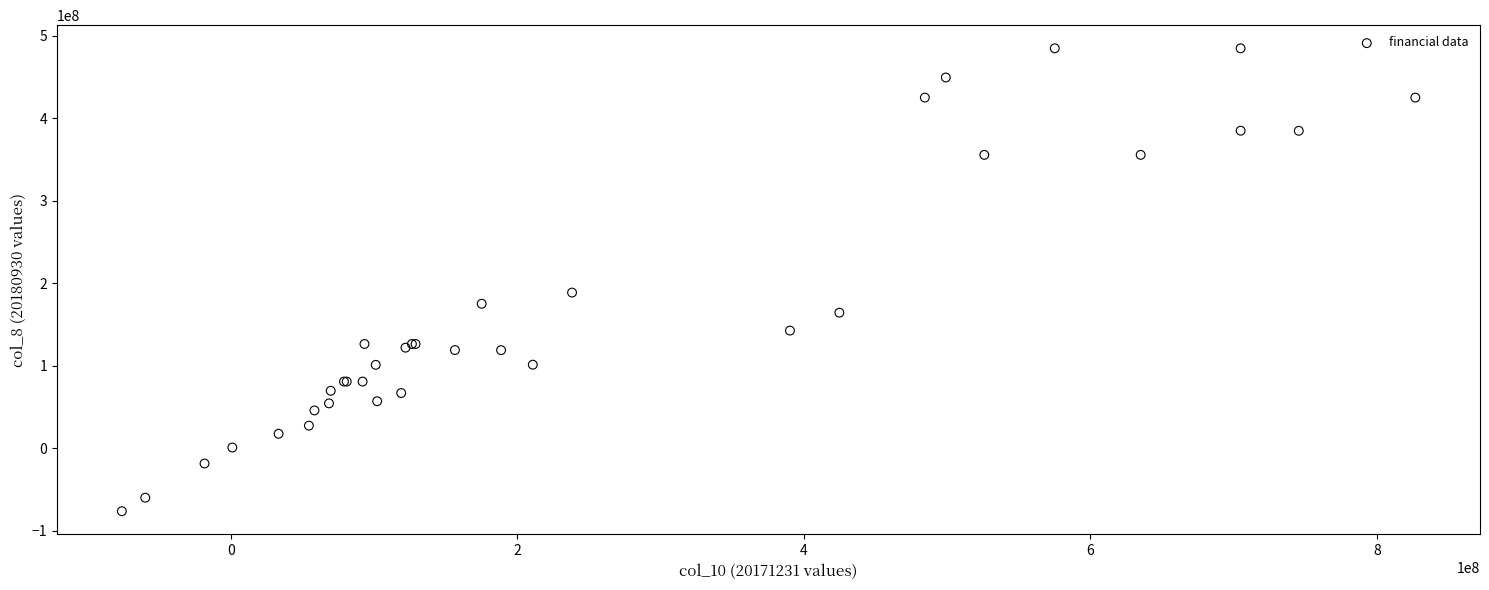

What Y value in the scatter plot is closest to 204240081?

188691587.7